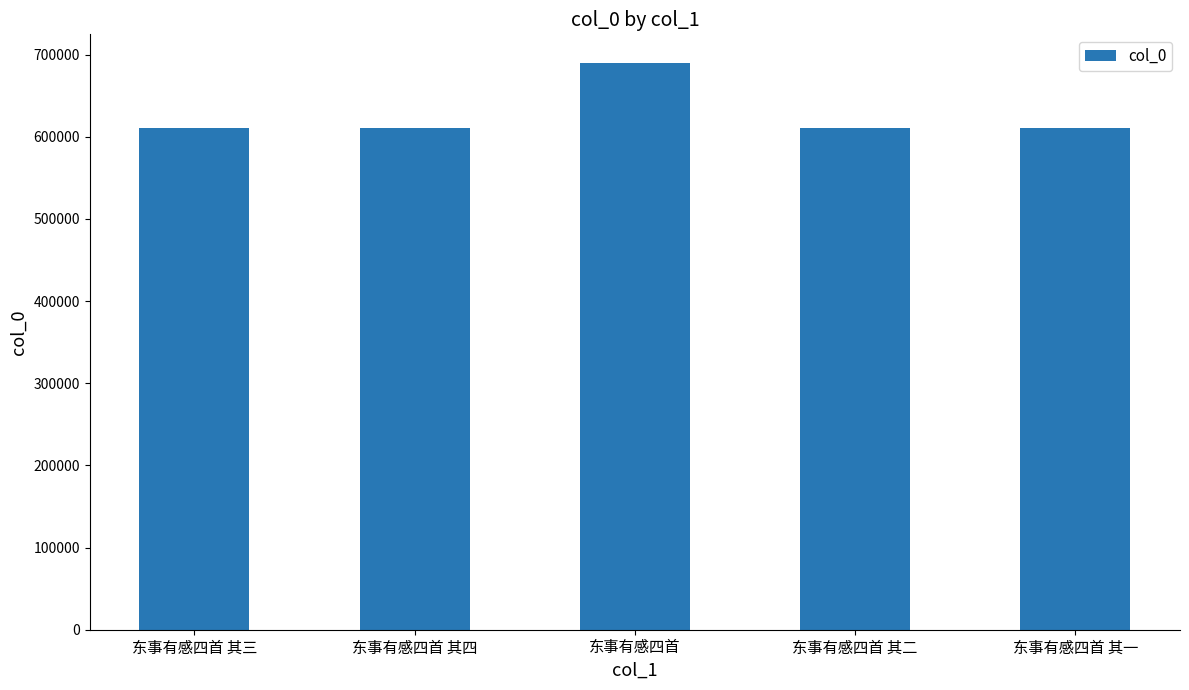

The chart shows a value of 476027 at 东事有感四首. True or false?

False